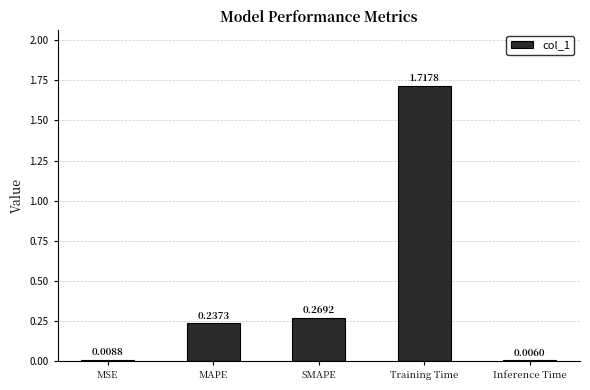

Between MAPE and SMAPE, which is larger?

SMAPE